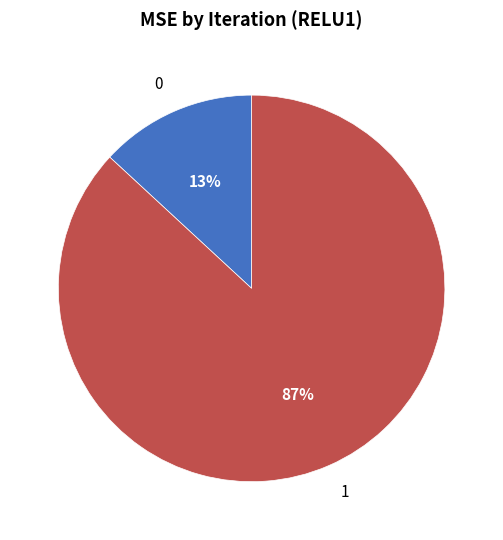

Is 1 the majority of the pie?

Yes